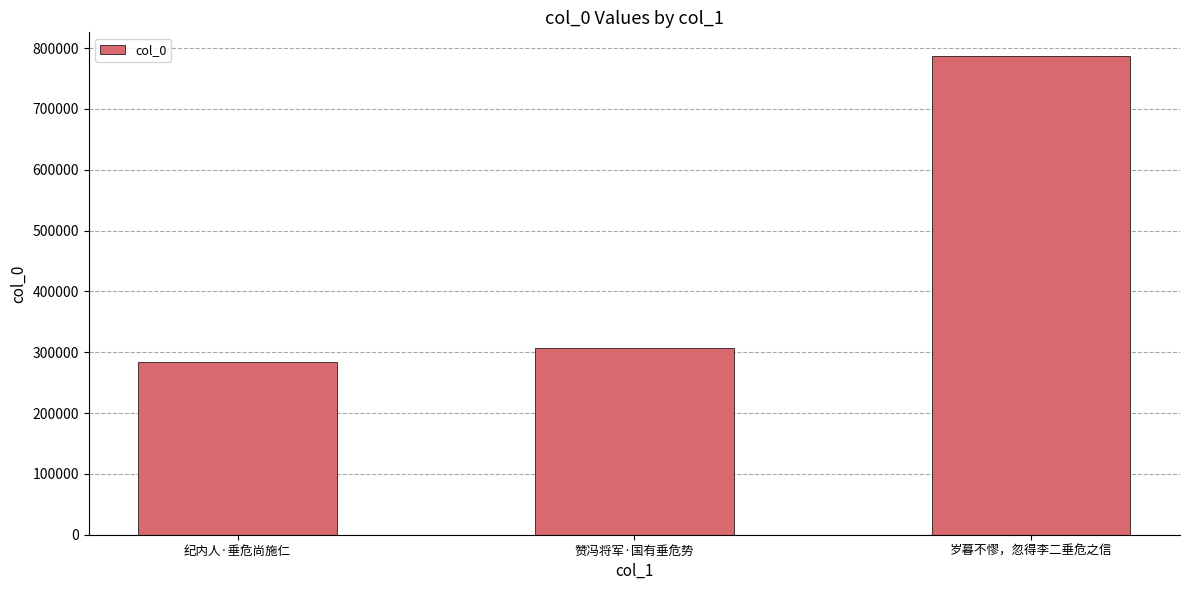

Does the chart contain stacked bars?

No